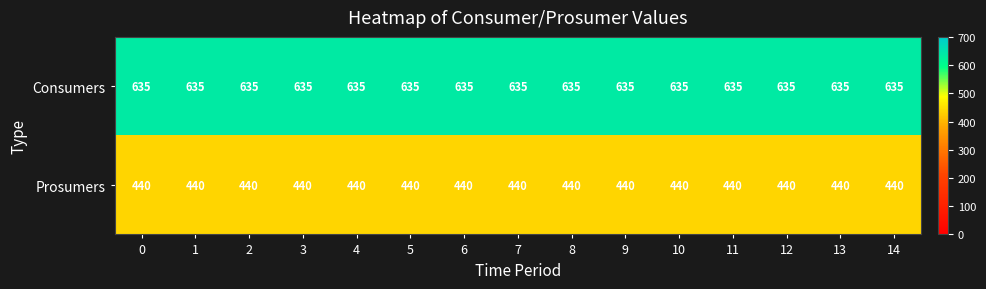

What is the minimum value shown in the chart?

440